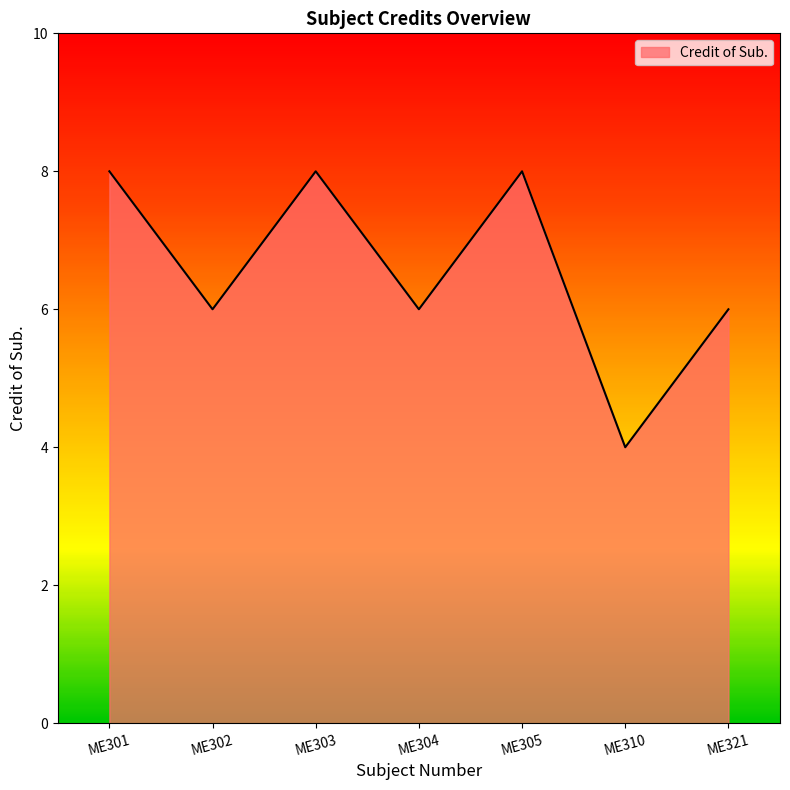

Reading left to right, list all the values displayed in this chart.

8	6	8	6	8	4	6